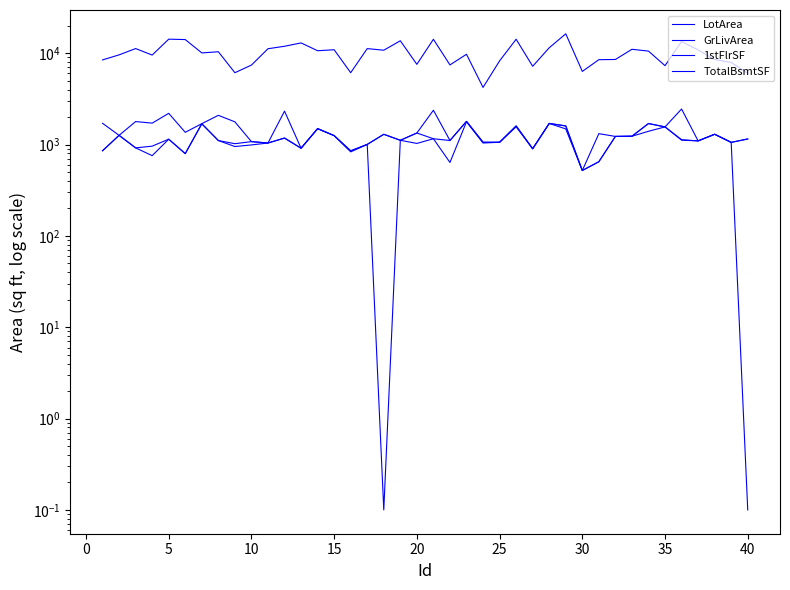

How many values in the 1stFlrSF series are below 1132?

20